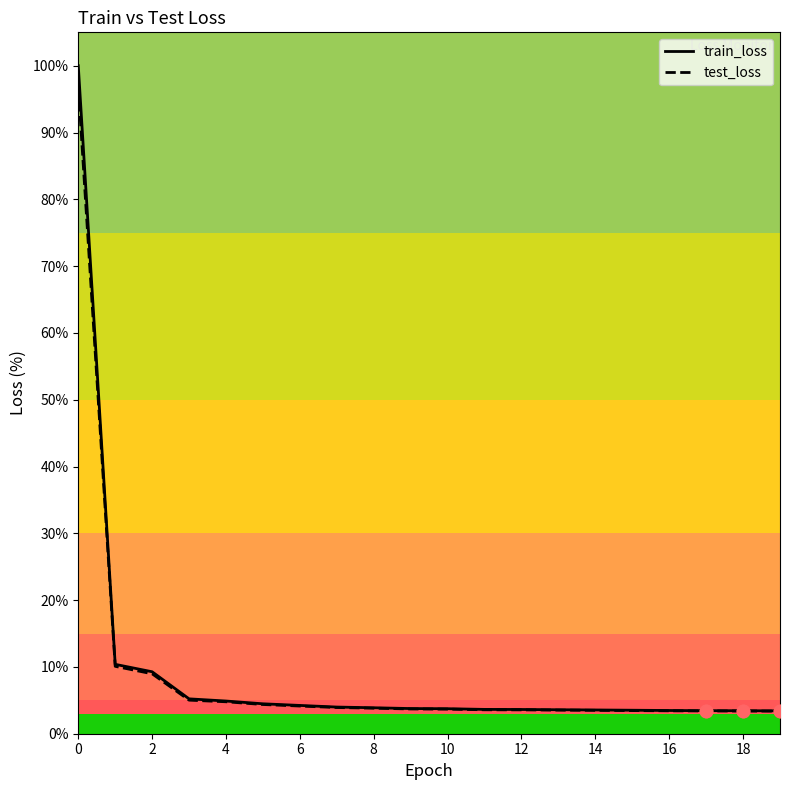

Which series has the widest spread of values?

train_loss